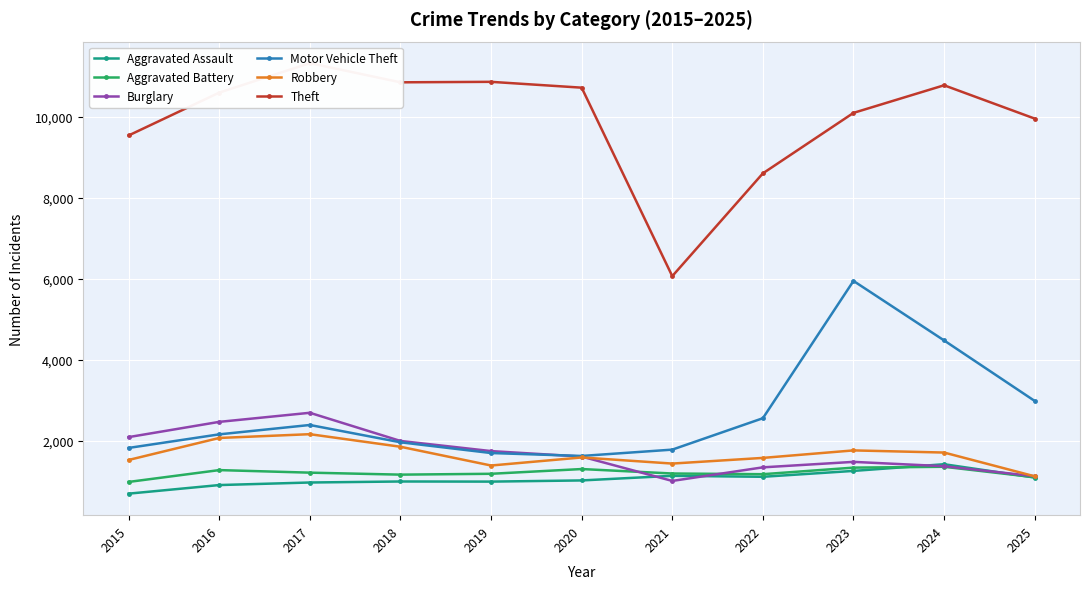

How many categories are shown in the chart?

11